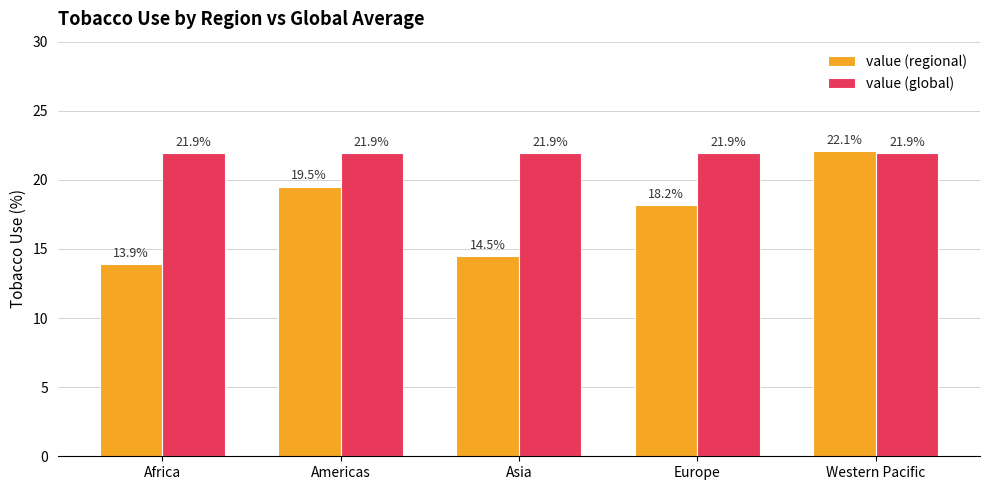

List the series in order of their overall mean, highest first.

value (global), value (regional)